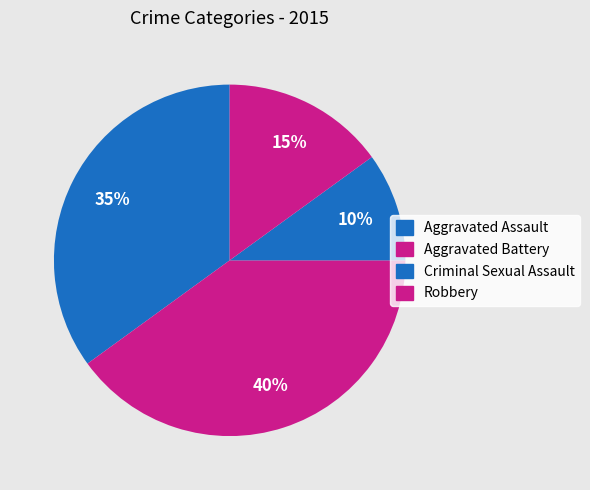

The Aggravated Battery slice represents 25% of the pie. True or false?

False